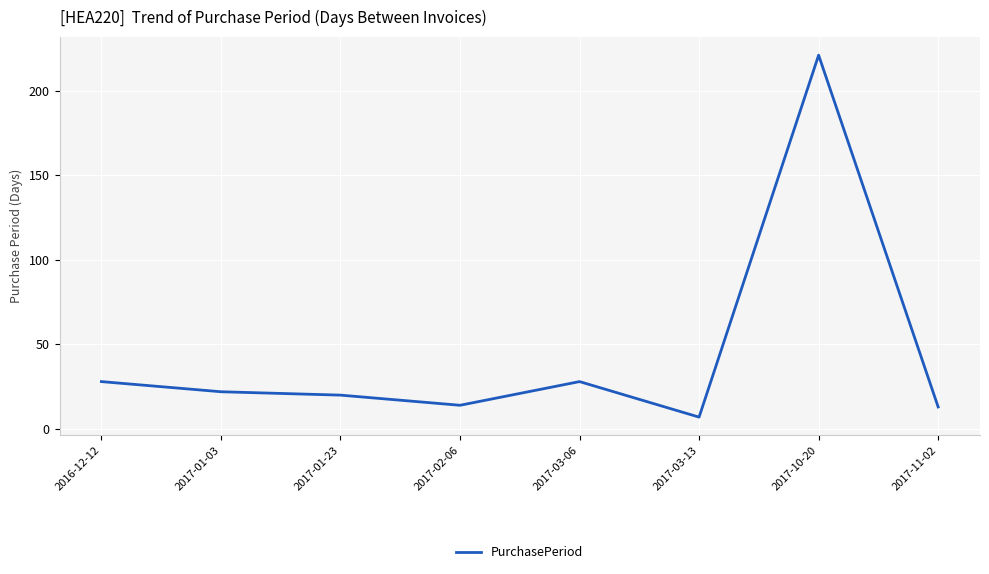

What is the sum of all values?

353